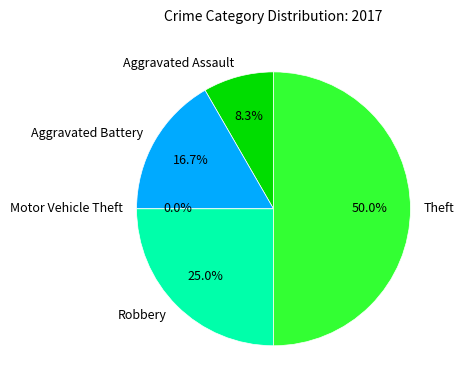

To the nearest percent, what is the difference between the largest and smallest slice percentages?

50%